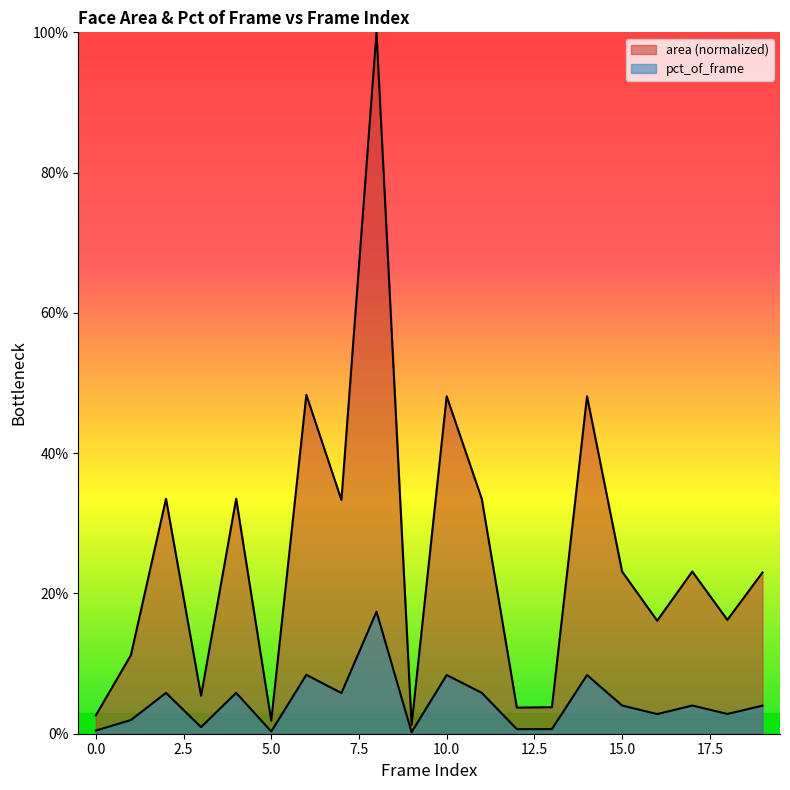

List the series in order of their peak value, lowest first.

pct_of_frame, area